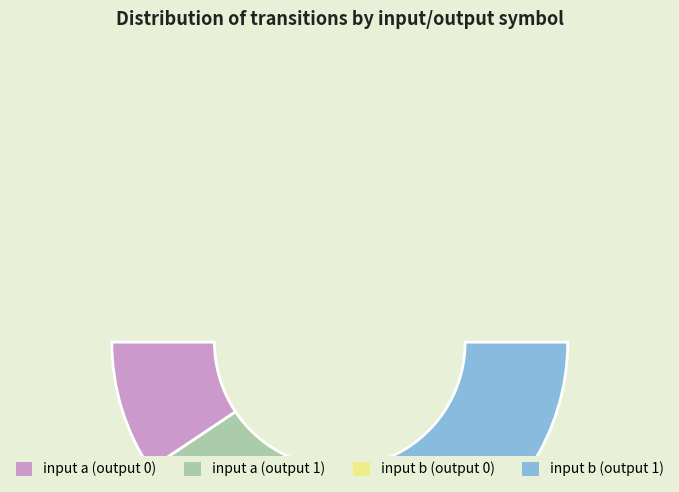

Approximately how many times larger is the value at input a (output 1) compared to input b (output 0)?

2.5